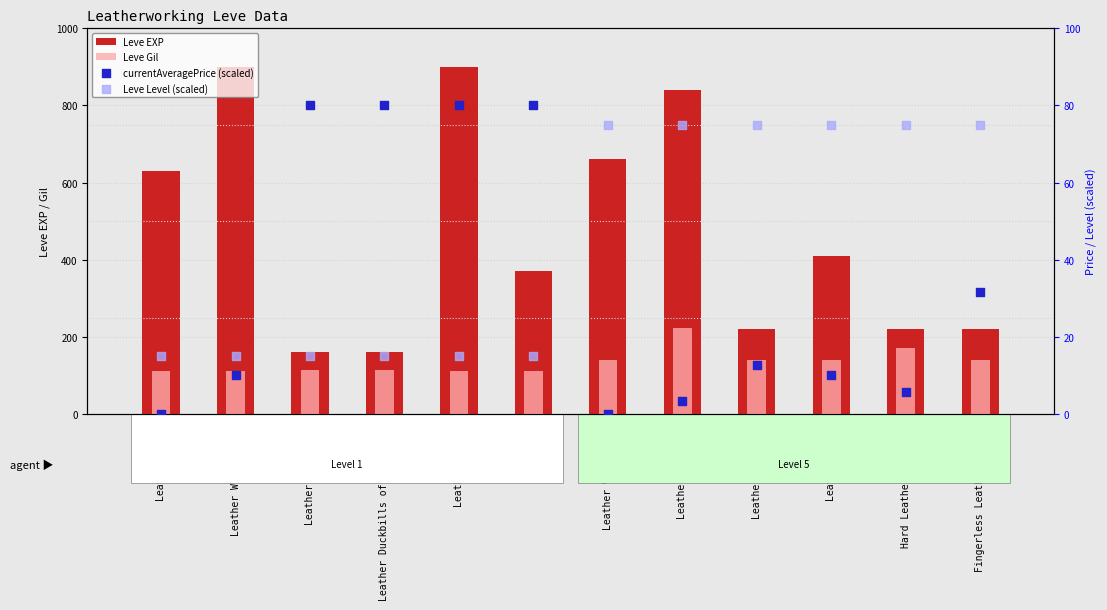

Which series contains the lowest Y value?

currentAveragePrice (scaled)